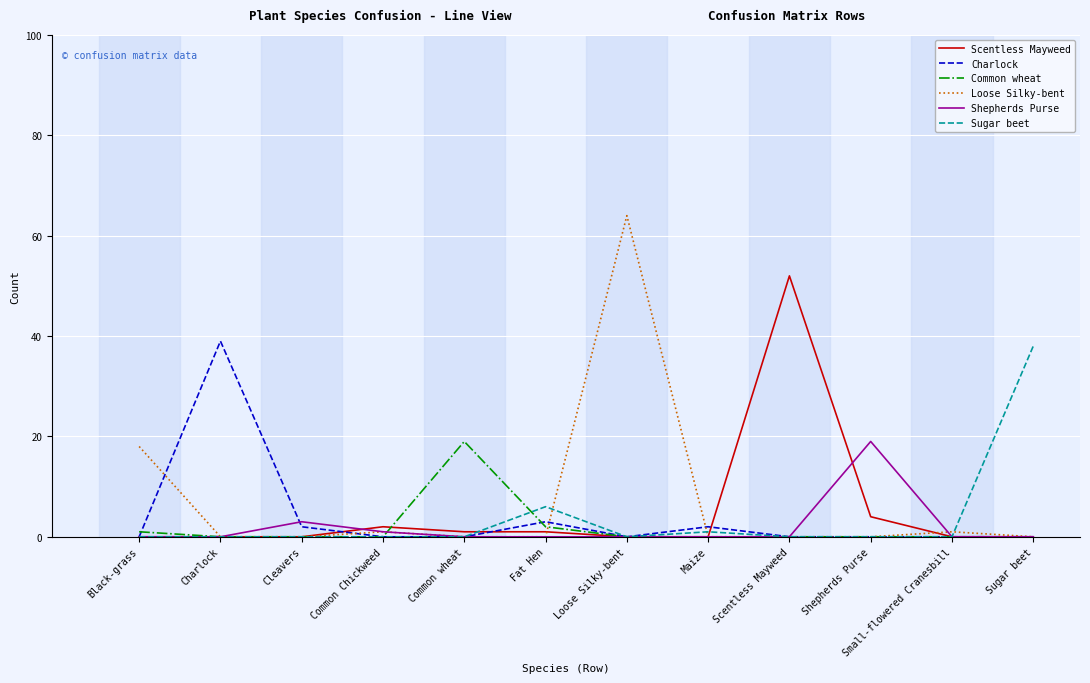

Does the chart have visible grid lines?

Yes